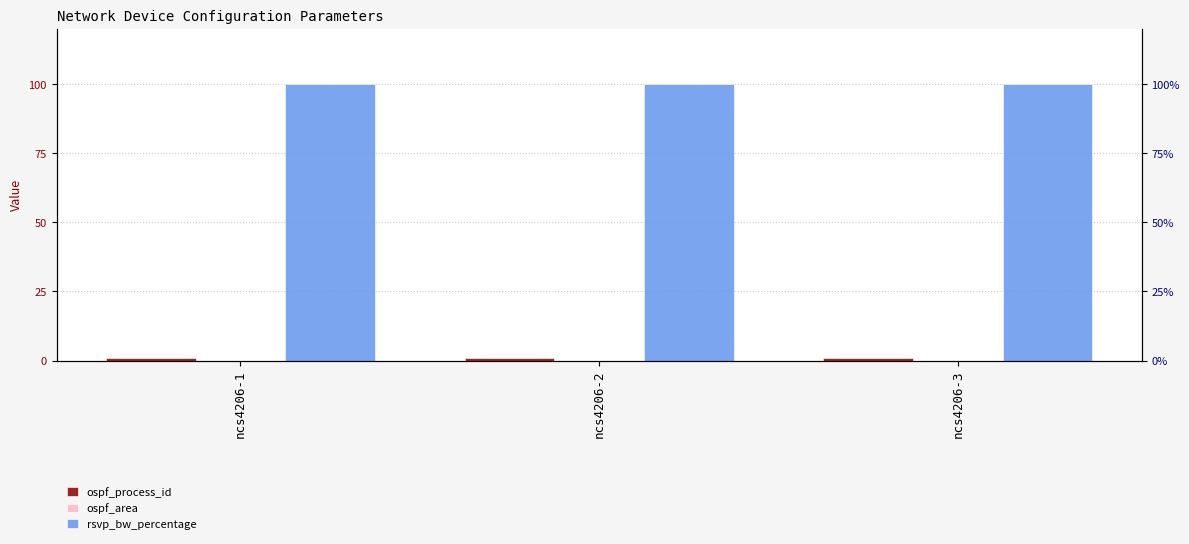

Which category has the lowest value across all series?

ncs4206-1